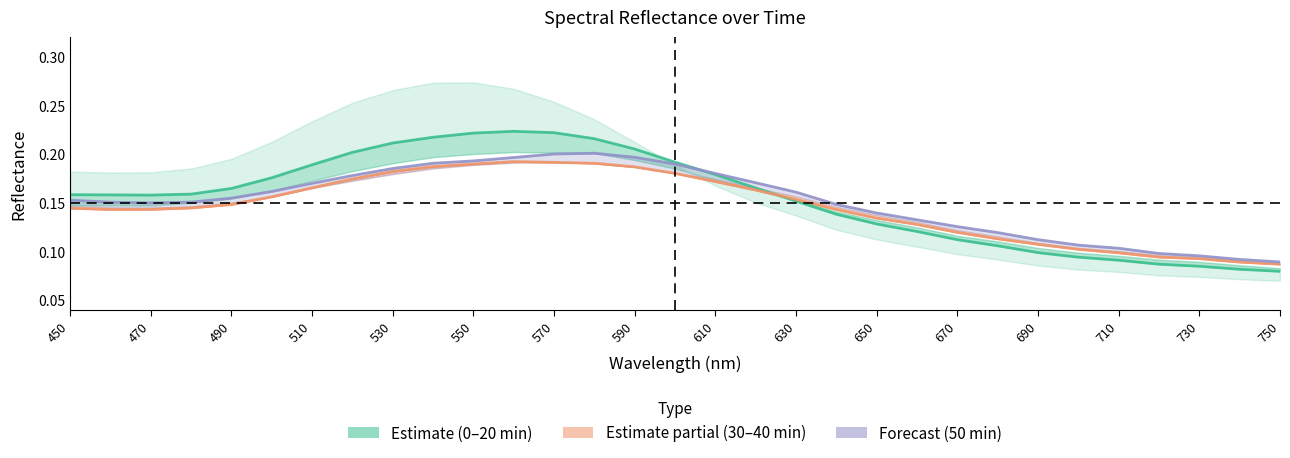

What is the approximate value of 67 30min center at 690?

0.1